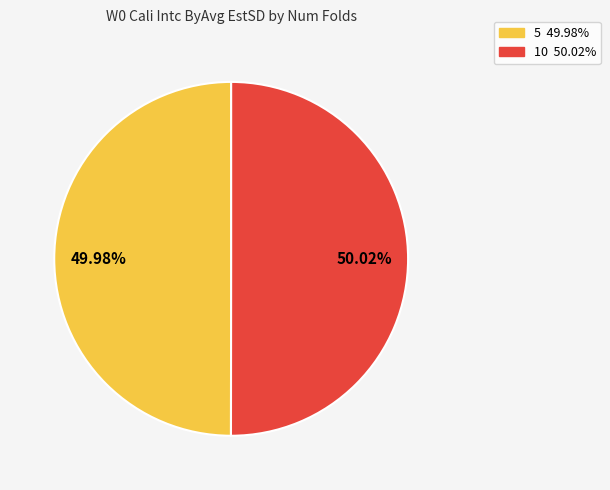

To the nearest percent, what is the combined percentage of 5 and 10?

100%